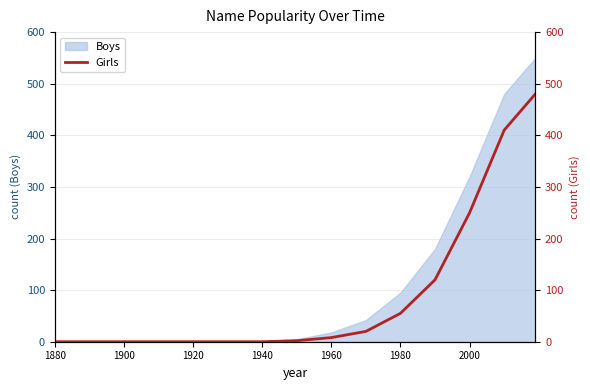

At which label is Boys closest to 275?

2000